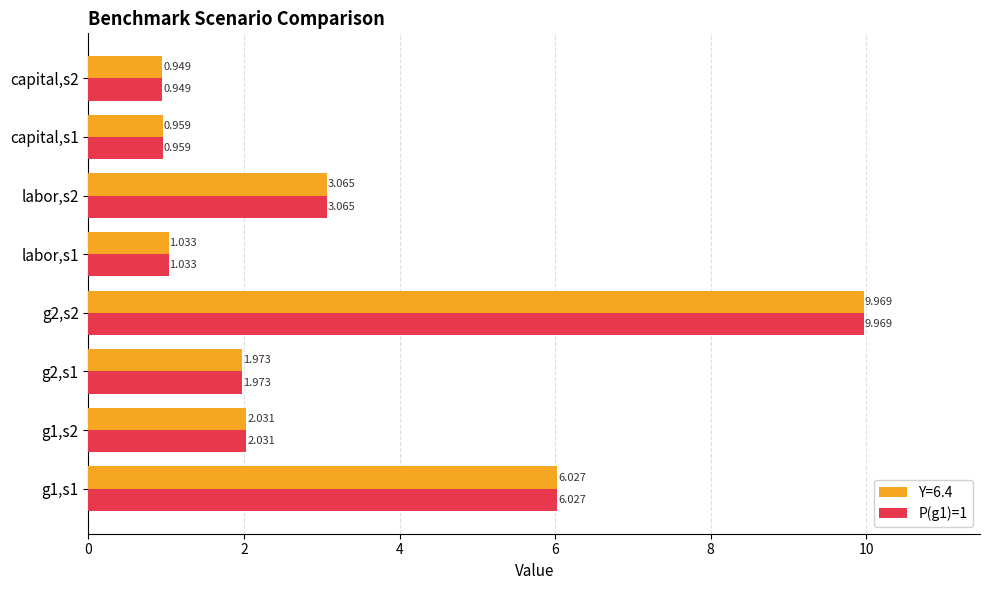

Is the value of P(g1)=1 at g1,s2 greater than the value of Y=6.4 at g2,s2?

No